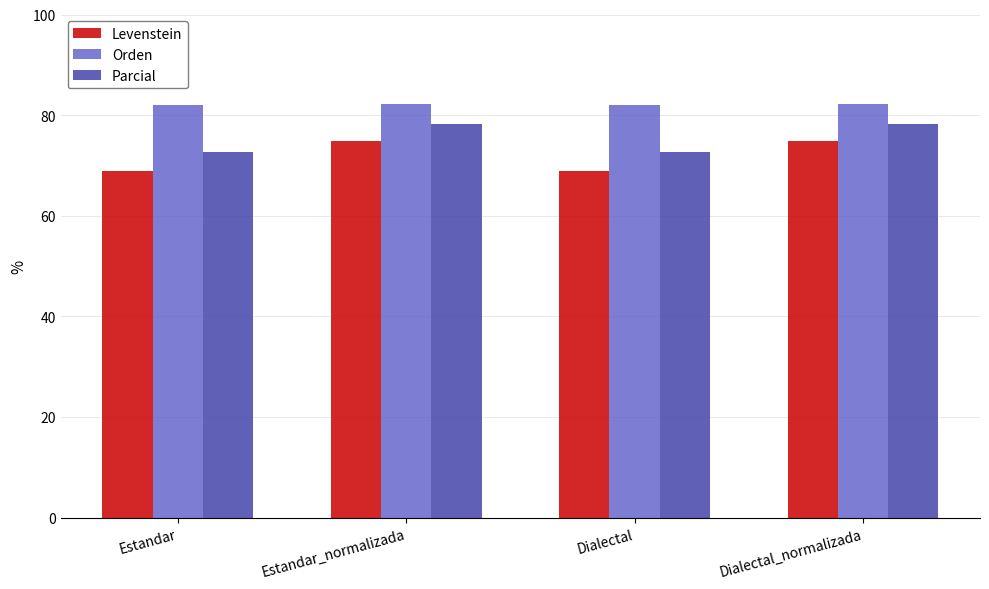

What is the spread (max minus min) of values at Estandar?

13.3